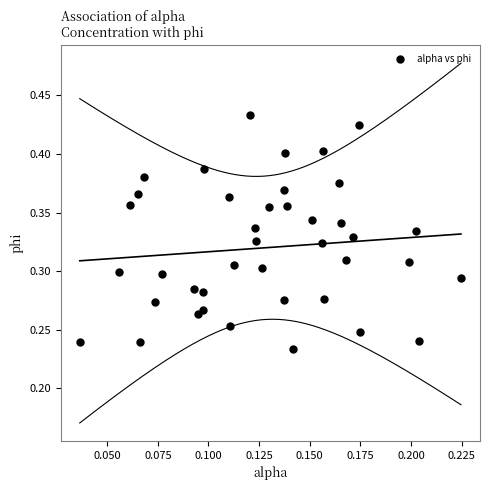

Count the number of points in this scatter plot.

40